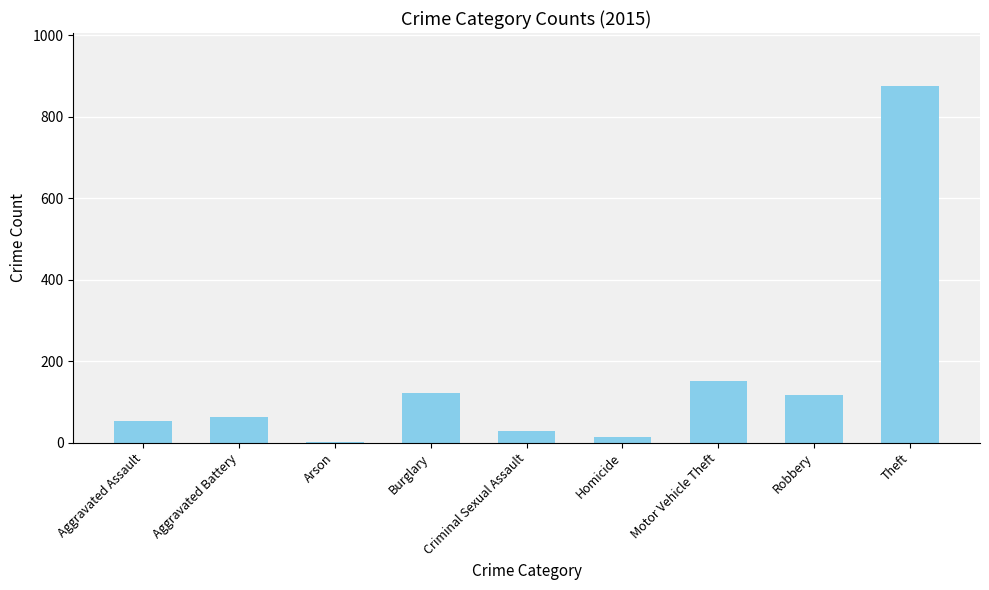

What is the sum of all values?

1425